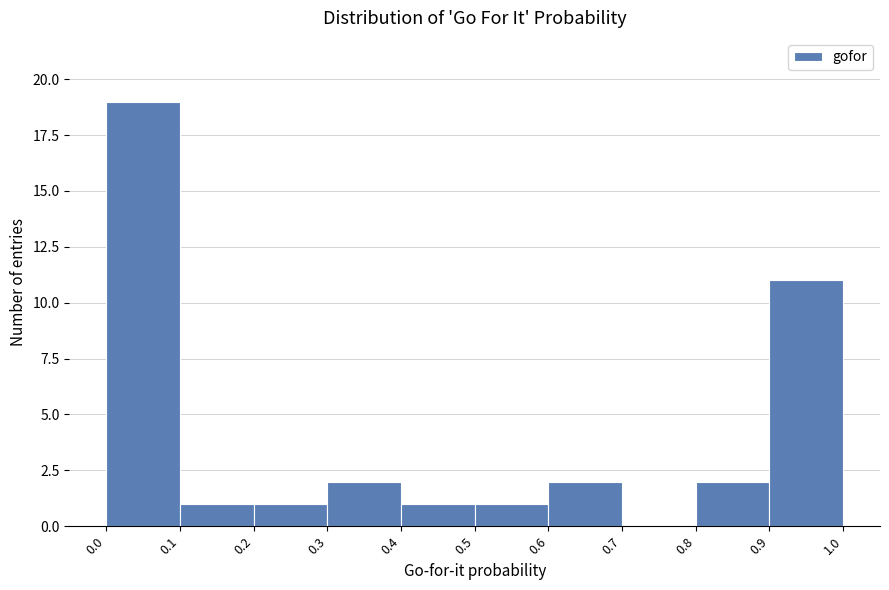

How tall is the bar that spans 0.0 to 0.1 on the x-axis? The values are not printed on the chart, so give them approximately, as read against the axis.

19